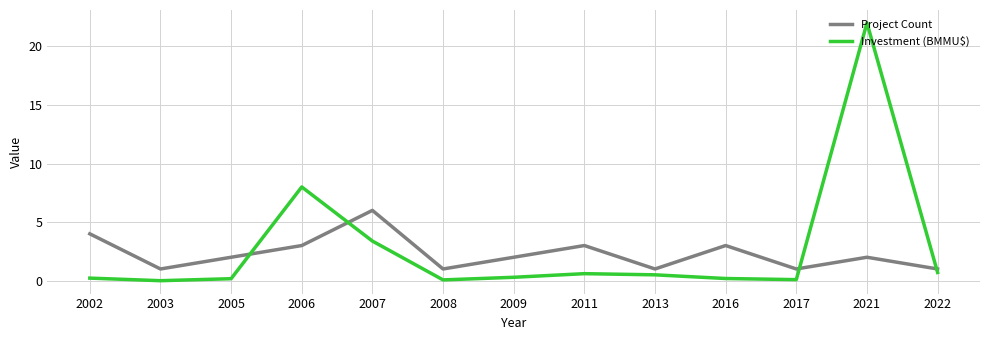

True or false: Project Count has a value of 0.2 at 2003.

False